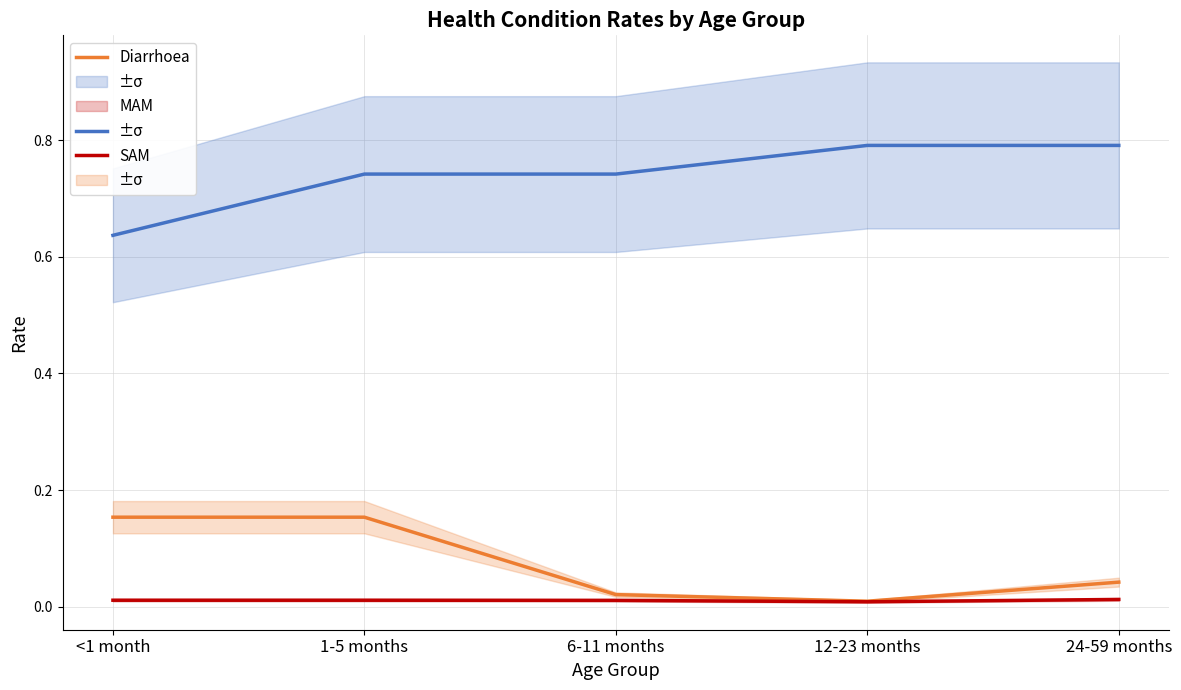

Reading right to left, list all the values displayed in this chart.

Diarrhoea: 24-59 months=0.8	12-23 months=0.8	6-11 months=0.7	1-5 months=0.7	<1 month=0.6
MAM: 24-59 months=0.0	12-23 months=0.0	6-11 months=0.0	1-5 months=0.2	<1 month=0.2
SAM: 24-59 months=0.0	12-23 months=0.0	6-11 months=0.0	1-5 months=0.0	<1 month=0.0